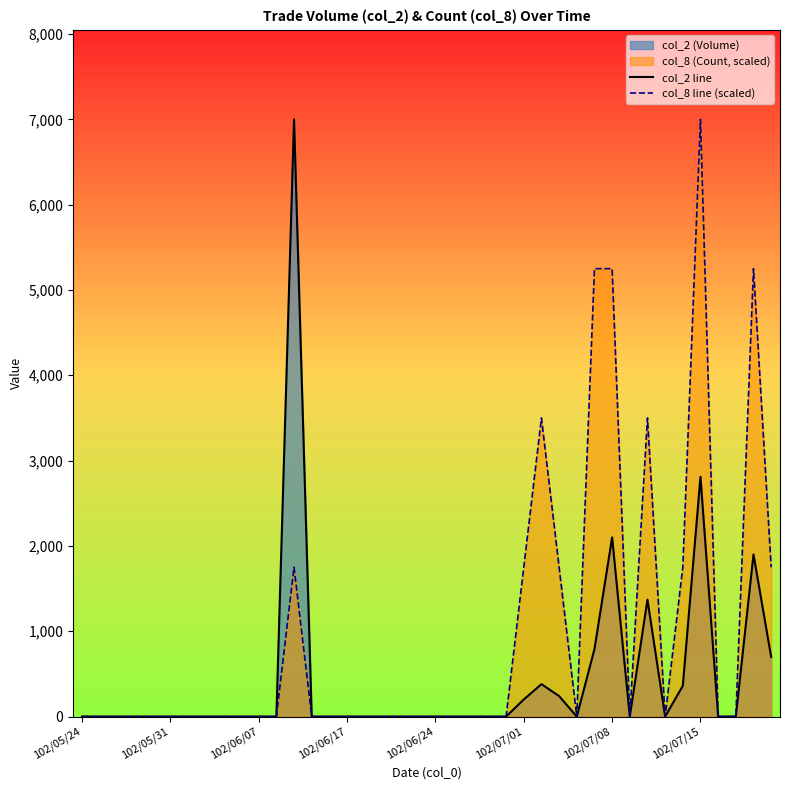

True or false: col_8 line (scaled) and col_2 line cross at least once.

False